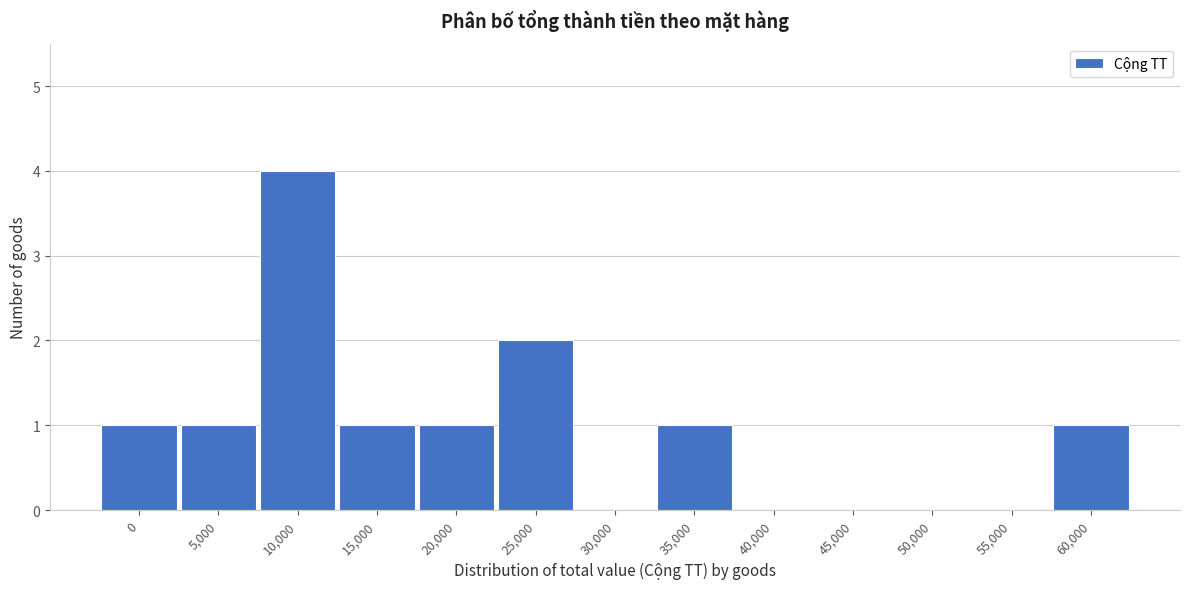

Reading left to right, what are all the values shown in this chart?

0=1	5,000=1	10,000=4	15,000=1	20,000=1	25,000=2	30,000=0	35,000=1	40,000=0	45,000=0	50,000=0	55,000=0	60,000=1